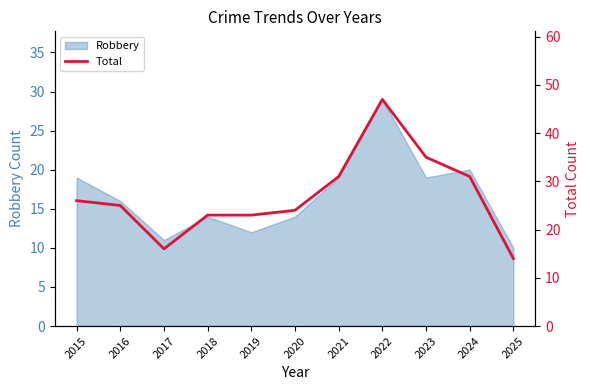

What is the value of the 5th point from the left?

23